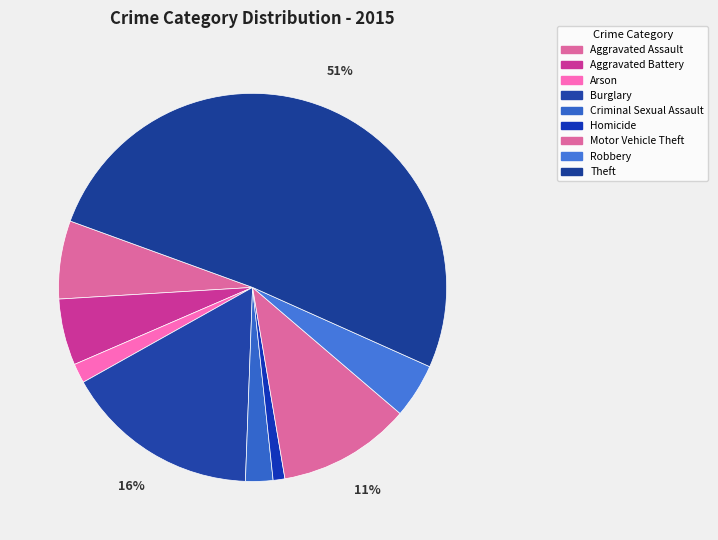

Combined, do Aggravated Battery and Motor Vehicle Theft account for over 50%?

No